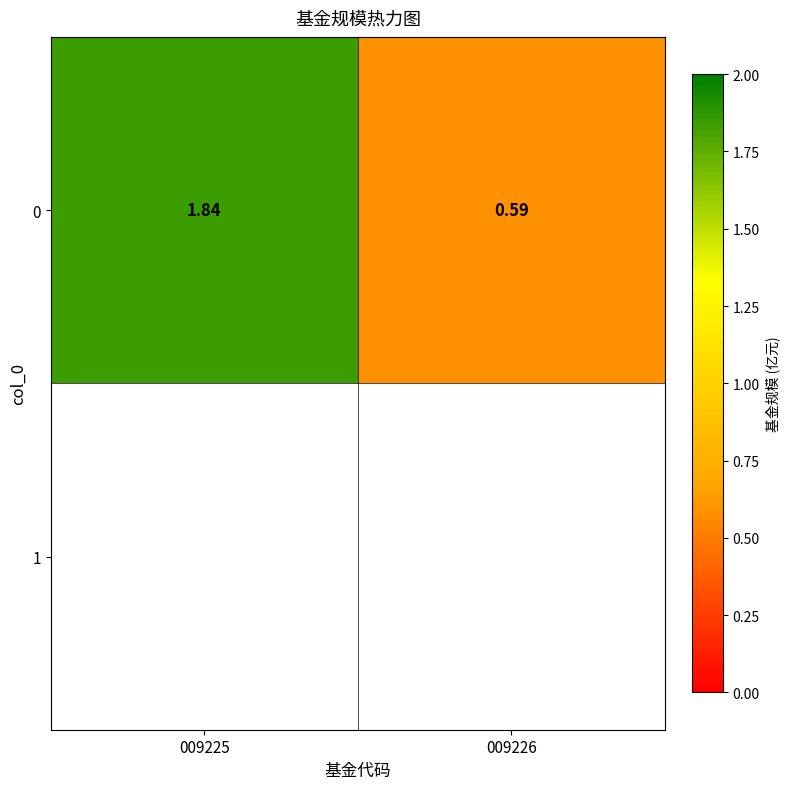

Reading left to right, list all the values displayed in this chart.

1.8	0.6